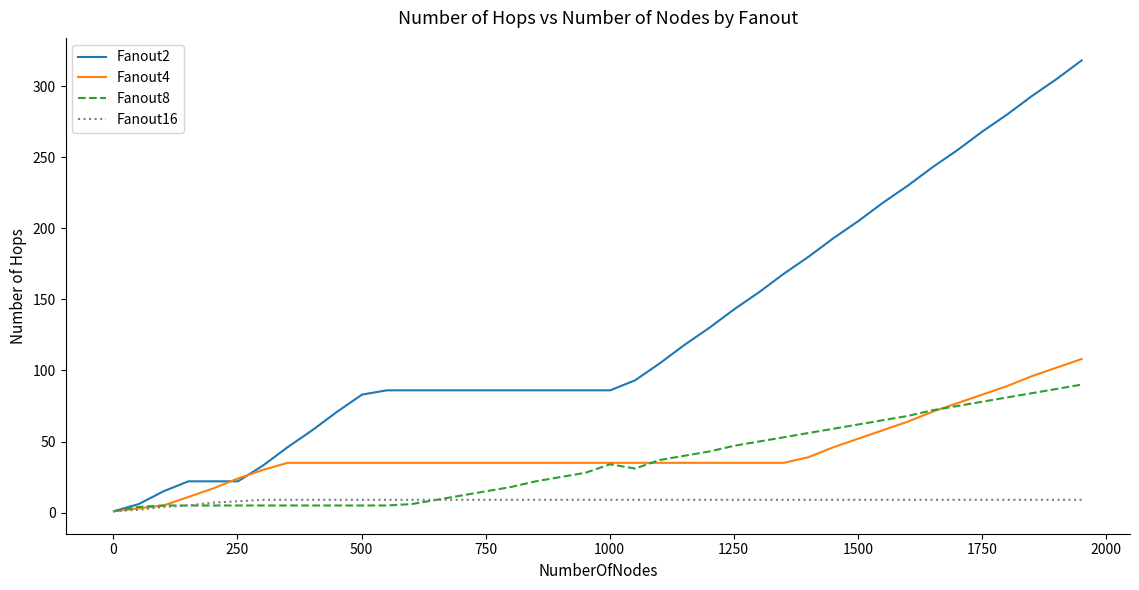

Rank the series by their maximum value, from lowest to highest.

Fanout16, Fanout8, Fanout4, Fanout2